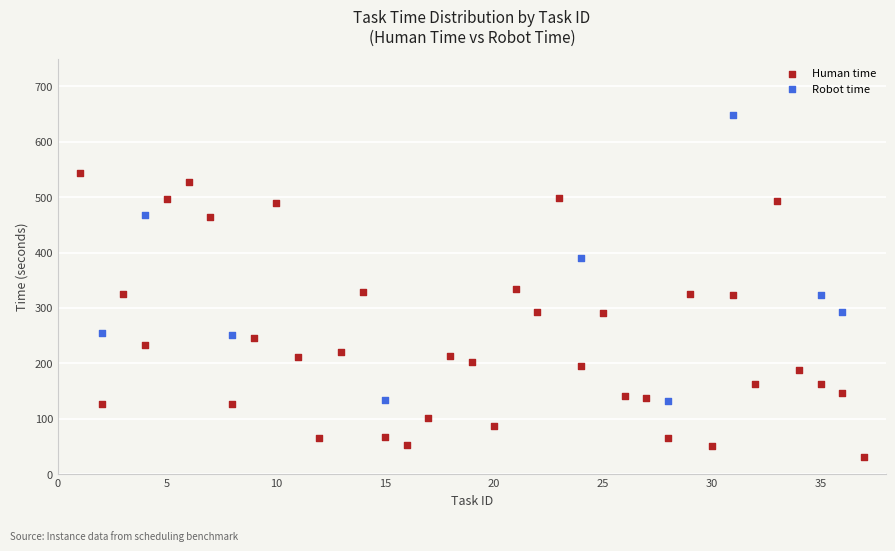

Which series contains the lowest Y value?

Human time